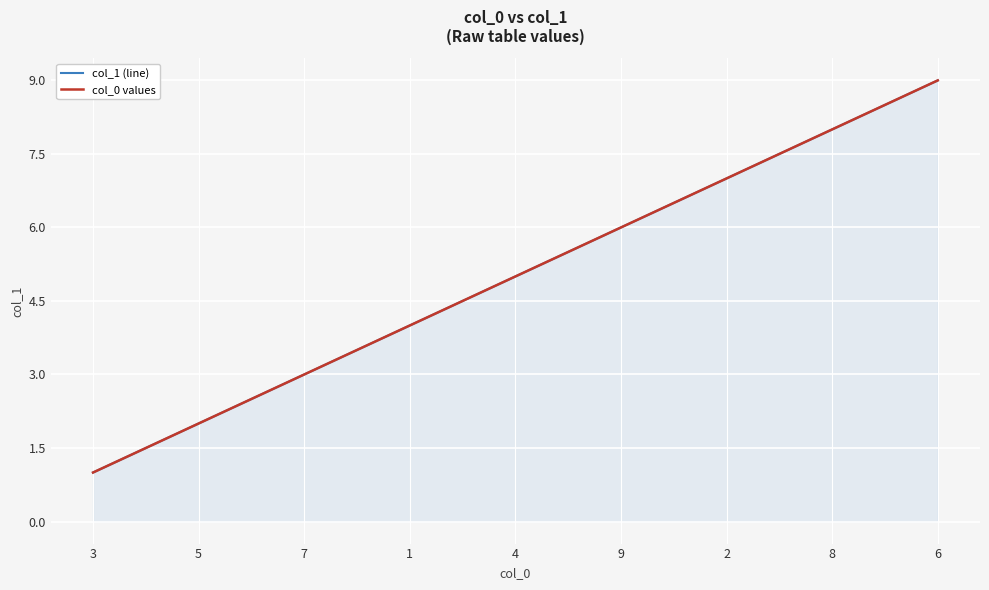

Is the value of col_0 values at 8 greater than the value of col_1 (line) at 5?

Yes